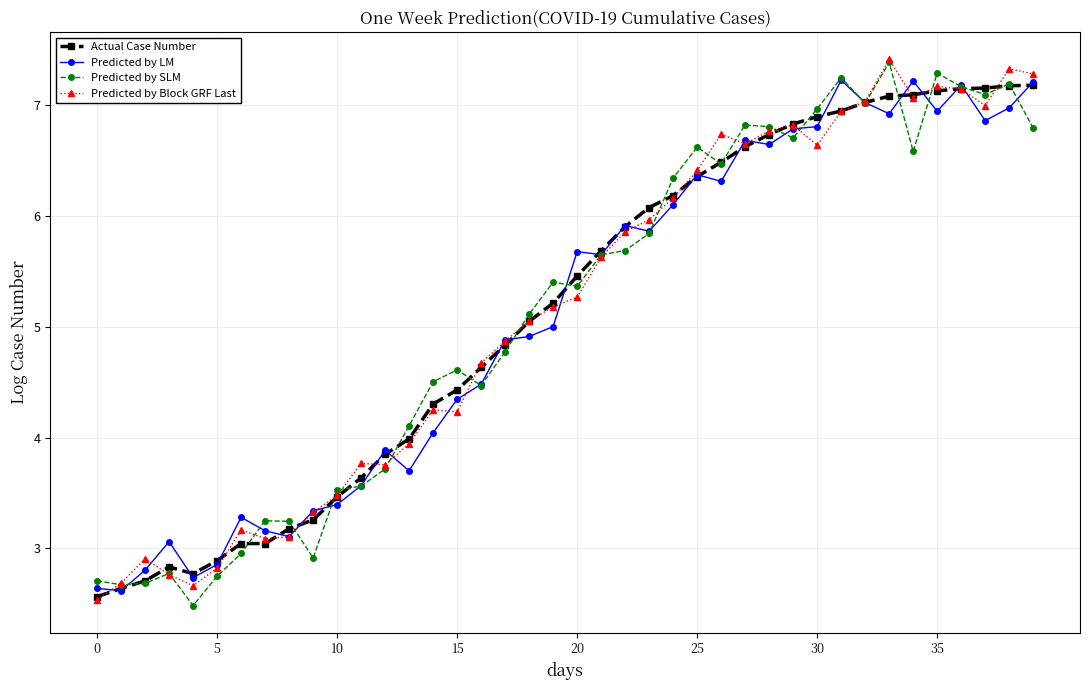

True or false: Predicted by LM has more than 2 interior local peaks.

True